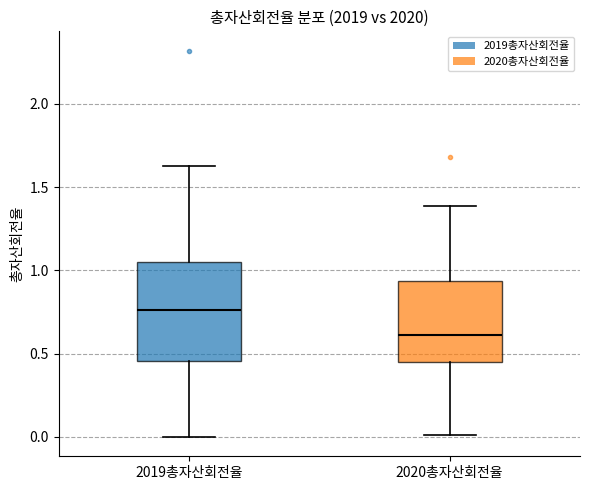

Where is the upper edge of the box for 2020총자산회전율 on the y-axis? The values are not printed on the chart, so give them approximately, as read against the axis.

0.95